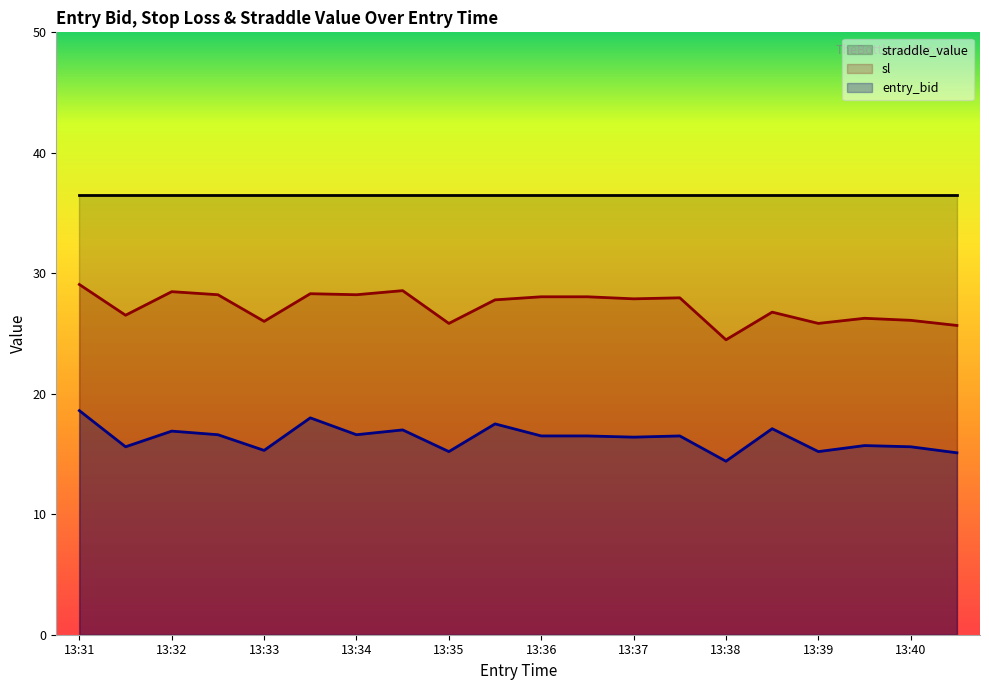

True or false: entry_bid and sl cross at least once.

False